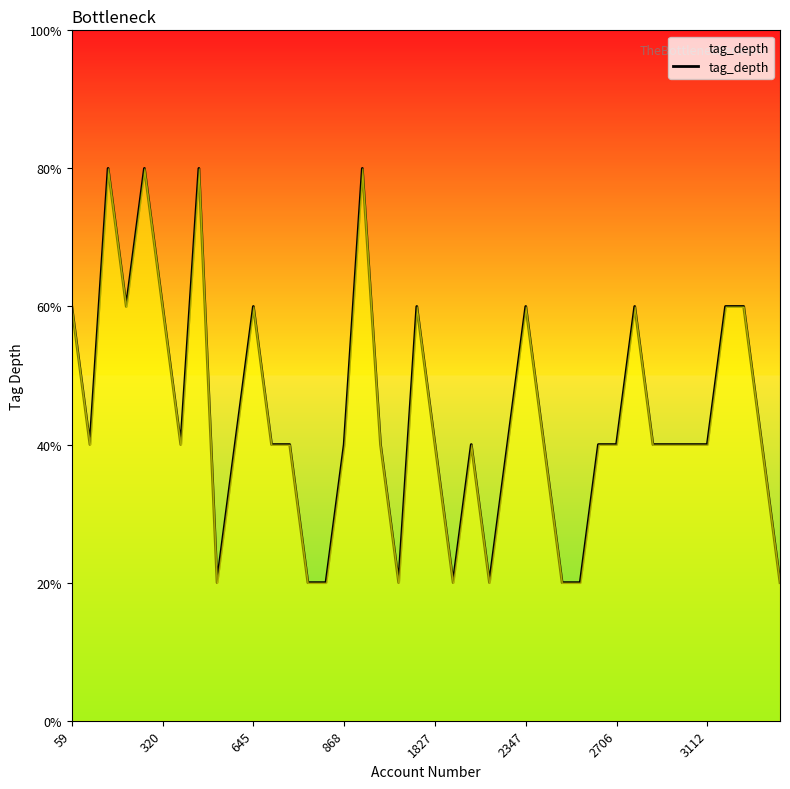

Does the chart display data point markers on the line(s)?

No